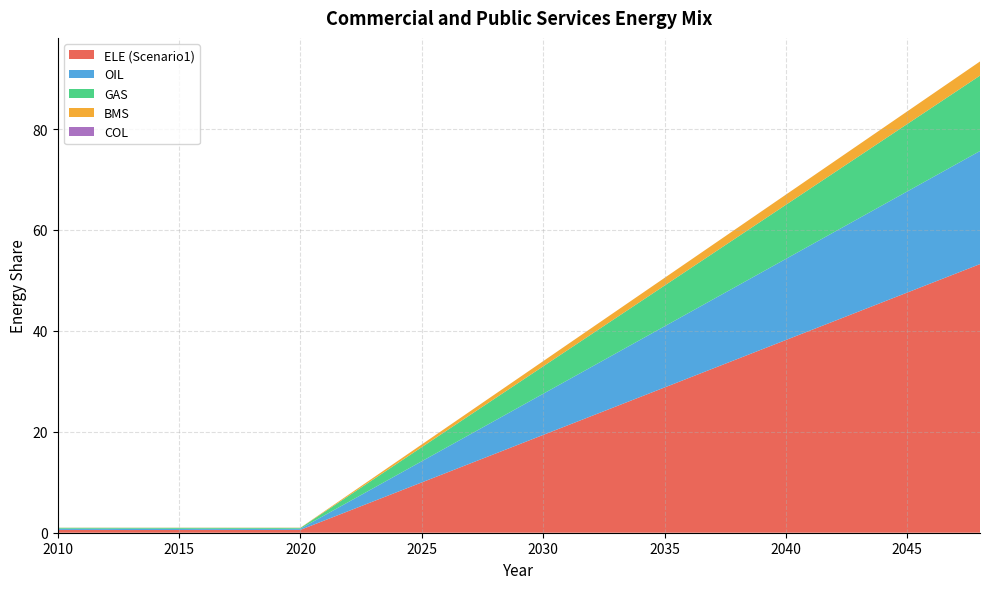

True or false: OIL has a value of 0.2 at 2011.

True